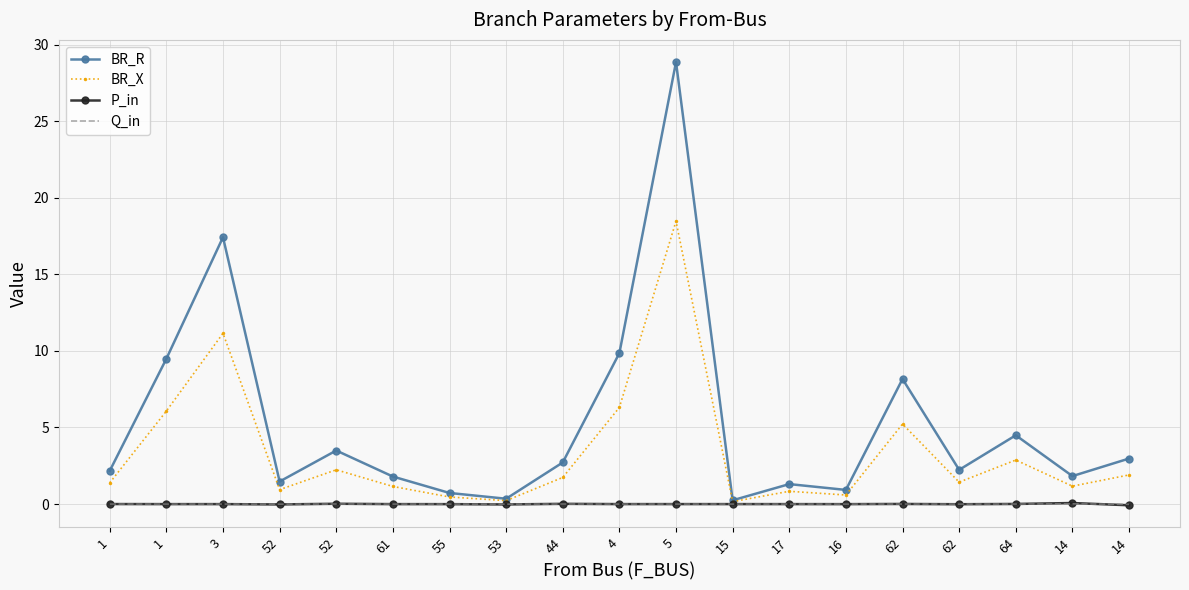

What is the smallest value displayed?

-0.1